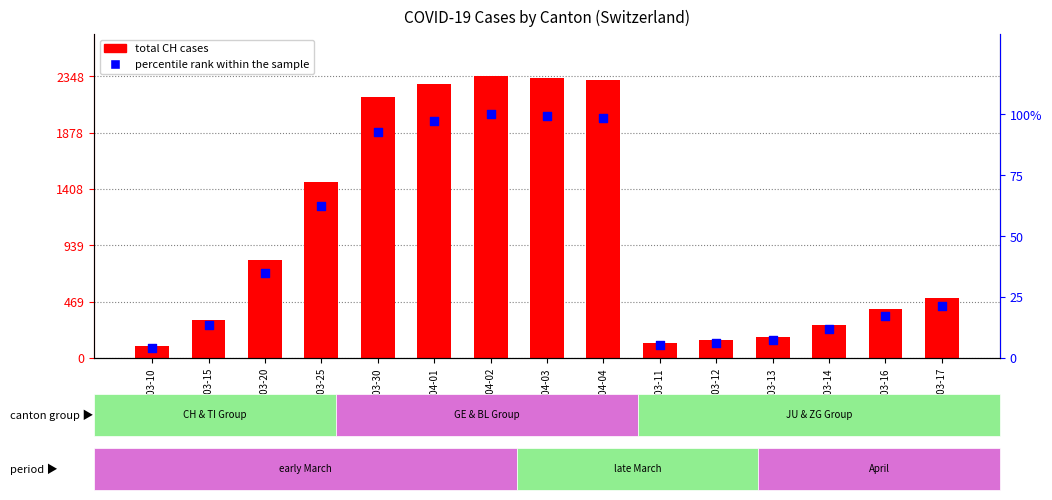

Which series has the largest total across all categories?

CH total cases